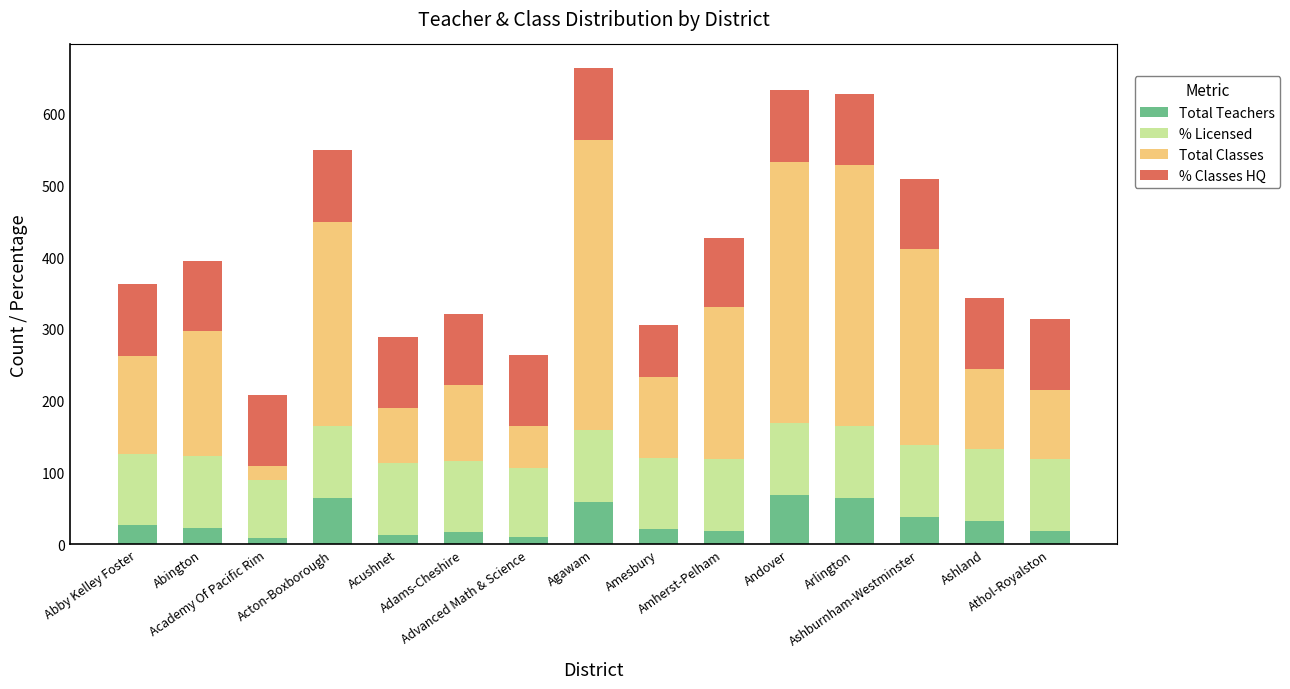

What is the sum of all Total Teachers values?

480.2